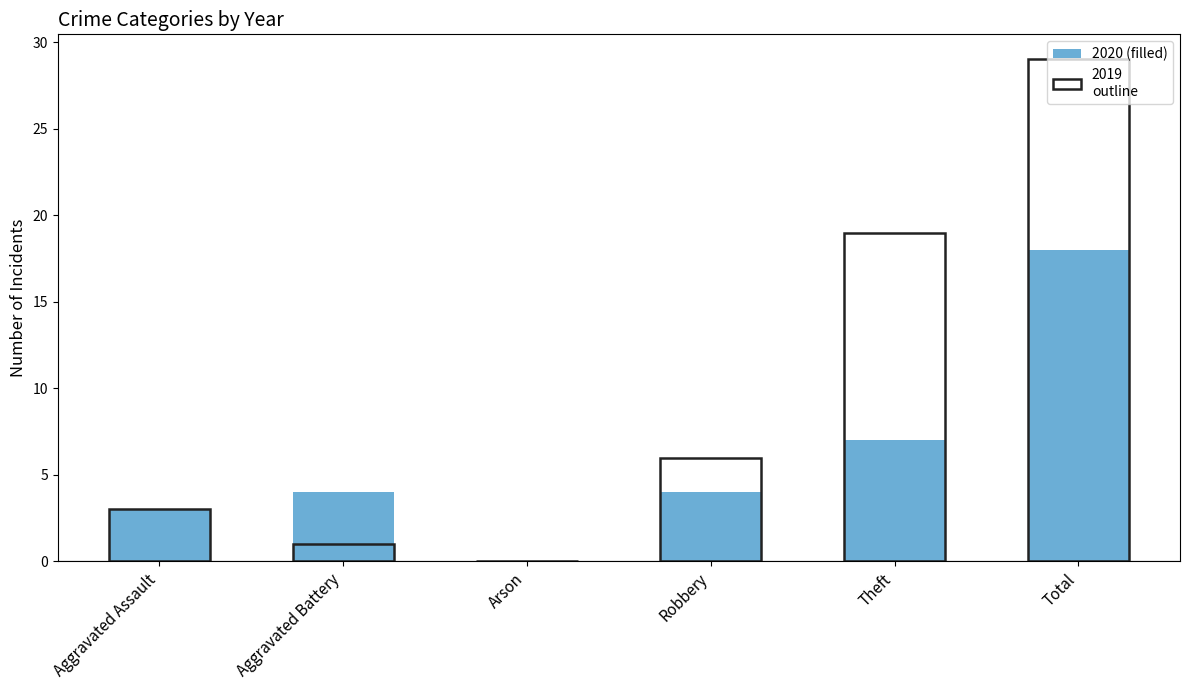

Approximately how many times larger is the value at Robbery compared to Aggravated Assault?

1.3